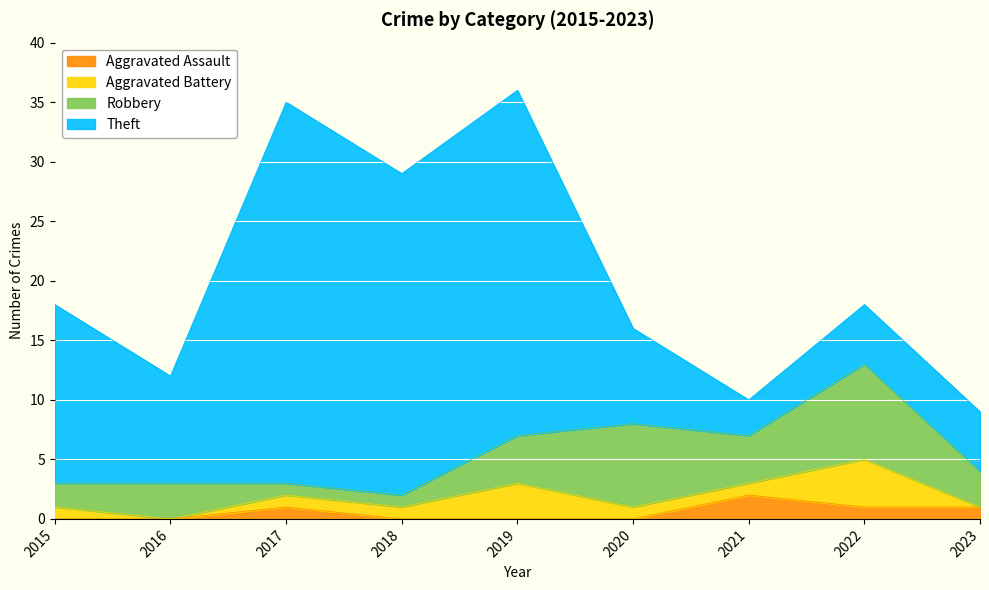

What is the difference between the highest and lowest values at 2015?

15